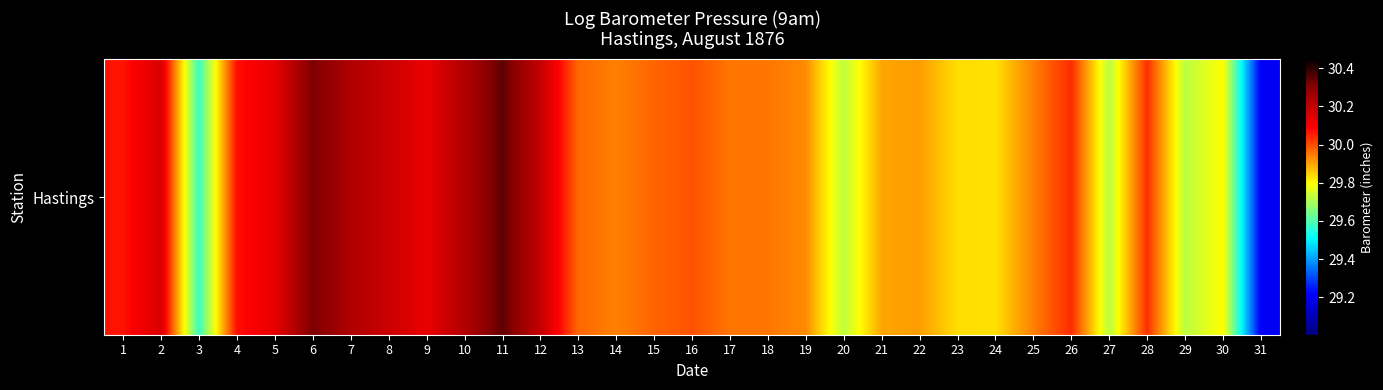

Which category has the lowest value across all series?

31